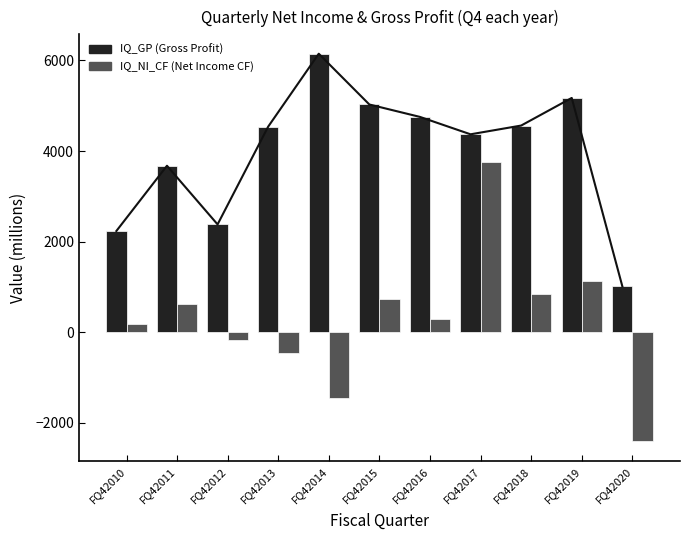

Which has a higher value, FQ42017 or FQ42020?

FQ42017